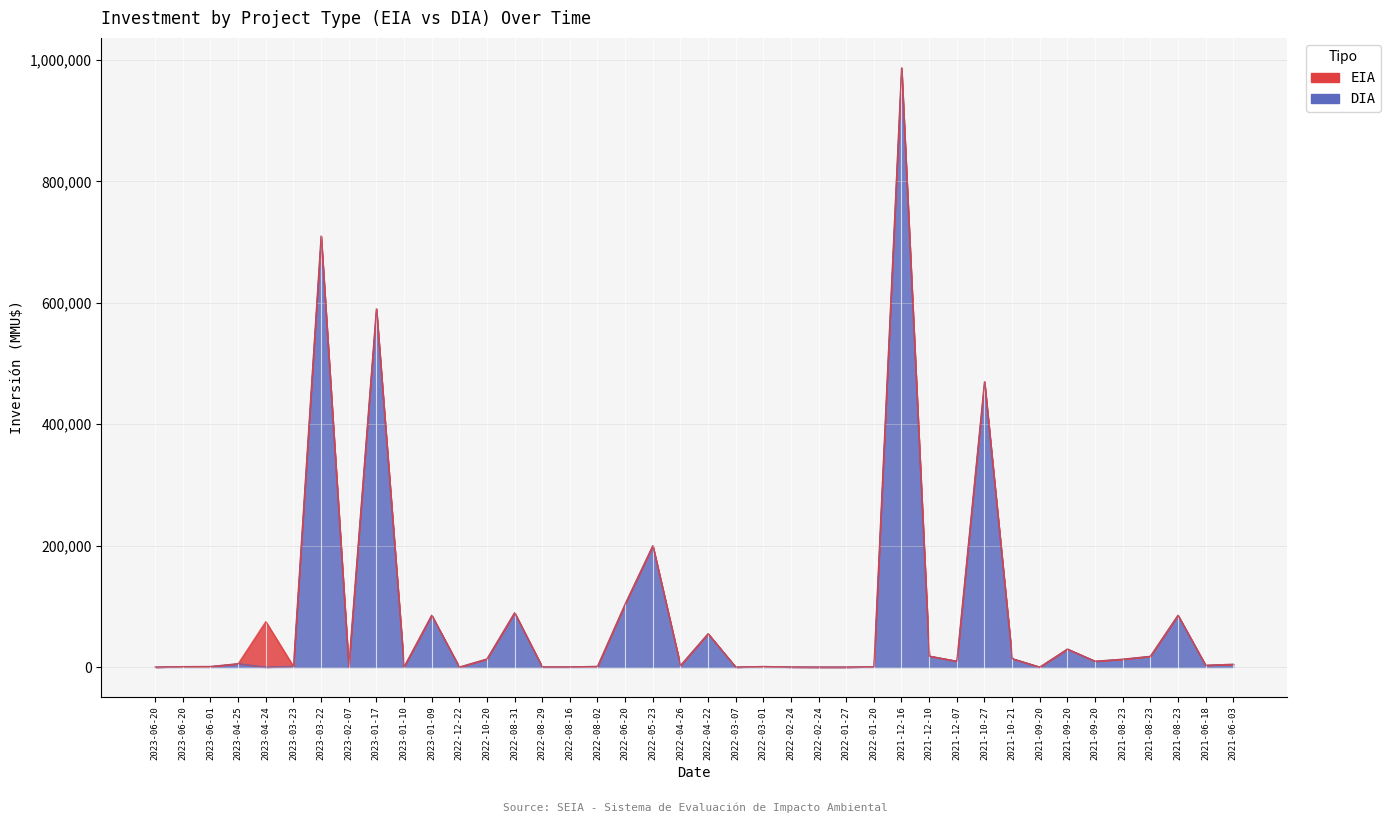

The chart shows a value of 59 at 2022-08-29. True or false?

False